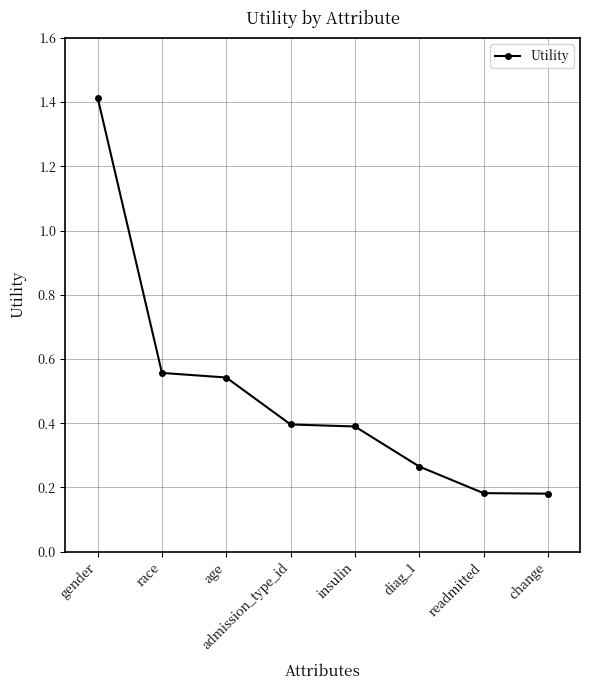

Is it true that the value at admission_type_id is 0.2?

False